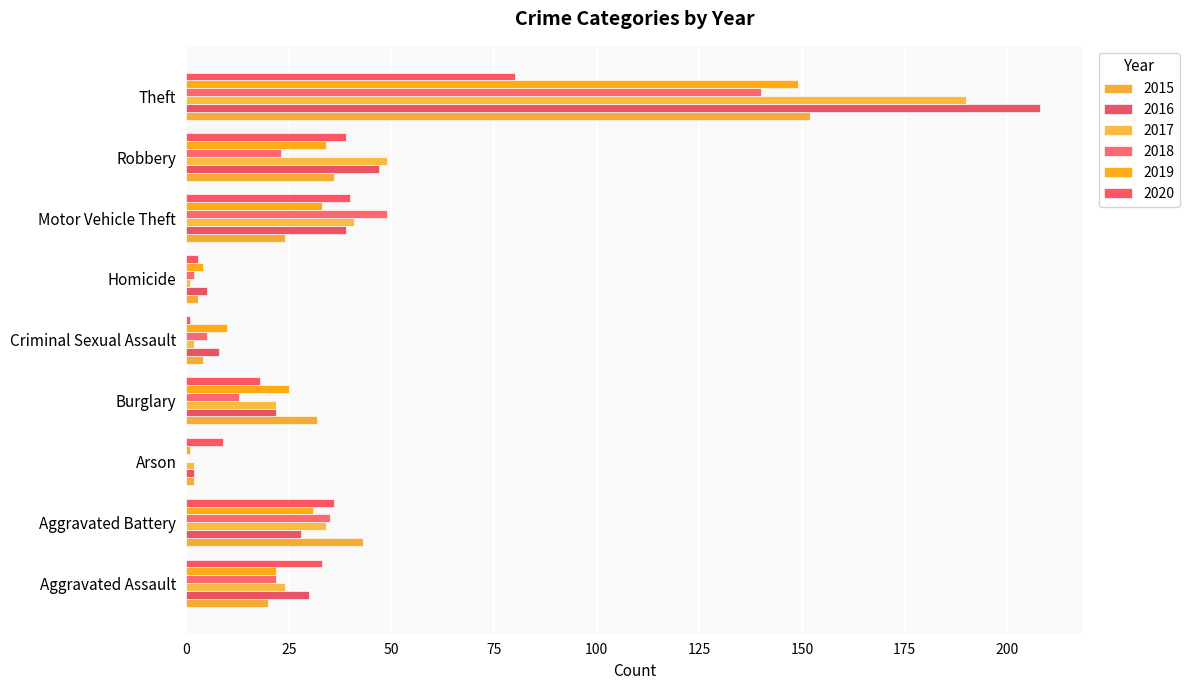

Reading right to left, what are all the values shown in this chart?

2015: 152	36	24	3	4	32	2	43	20
2016: 208	47	39	5	8	22	2	28	30
2017: 190	49	41	1	2	22	2	34	24
2018: 140	23	49	2	5	13	0	35	22
2019: 149	34	33	4	10	25	1	31	22
2020: 80	39	40	3	1	18	9	36	33